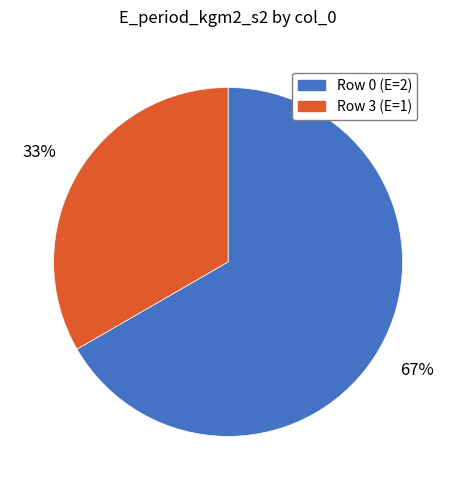

Rank the categories by value from lowest to highest.

Row 3 (E=1), Row 0 (E=2)